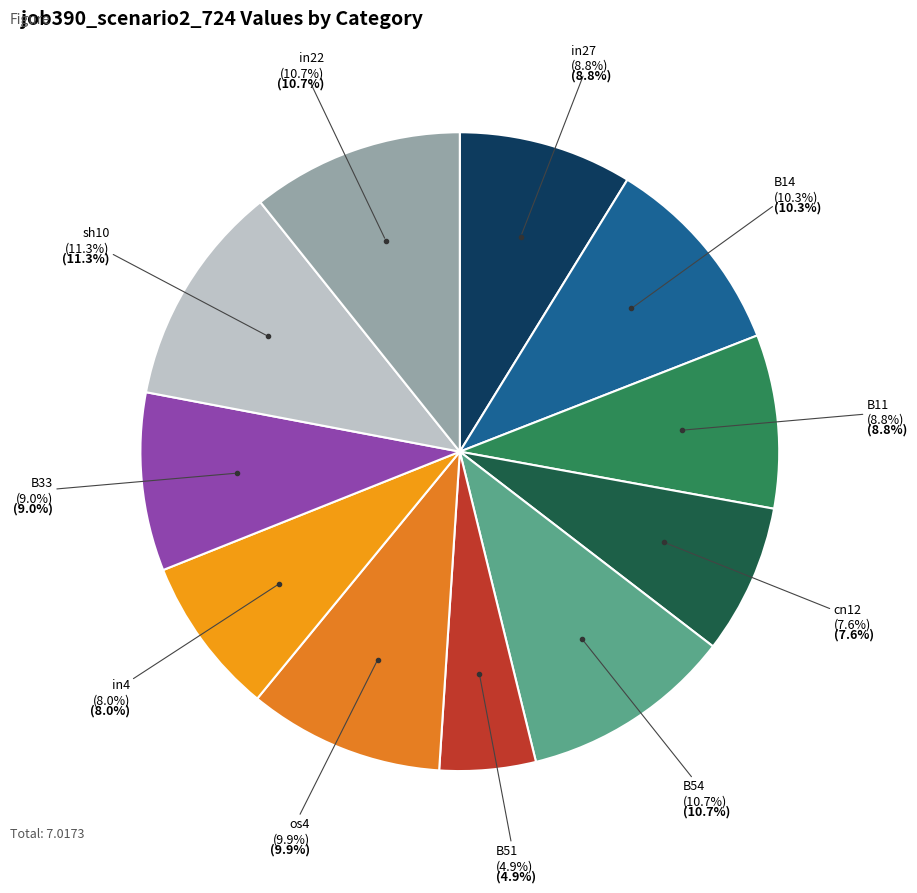

To the nearest percent, what is the average slice percentage?

9%